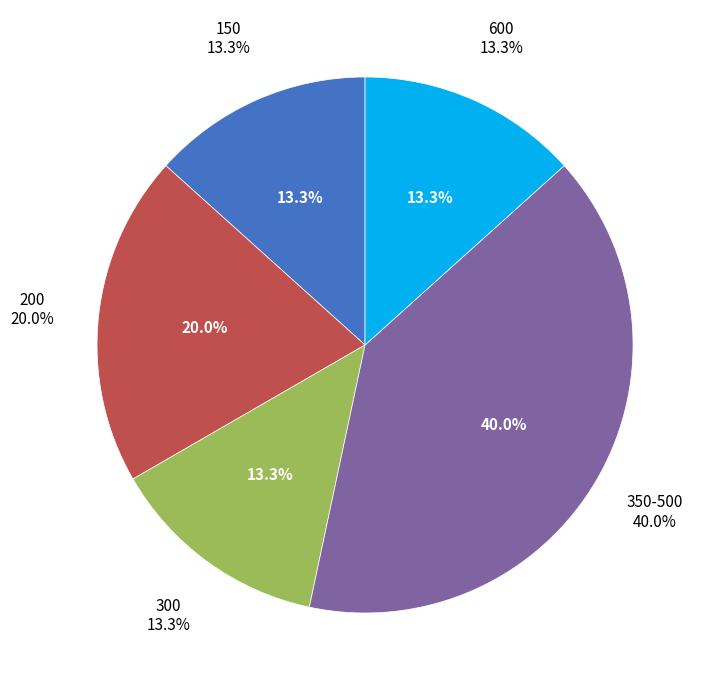

Is 200 the majority of the pie?

No